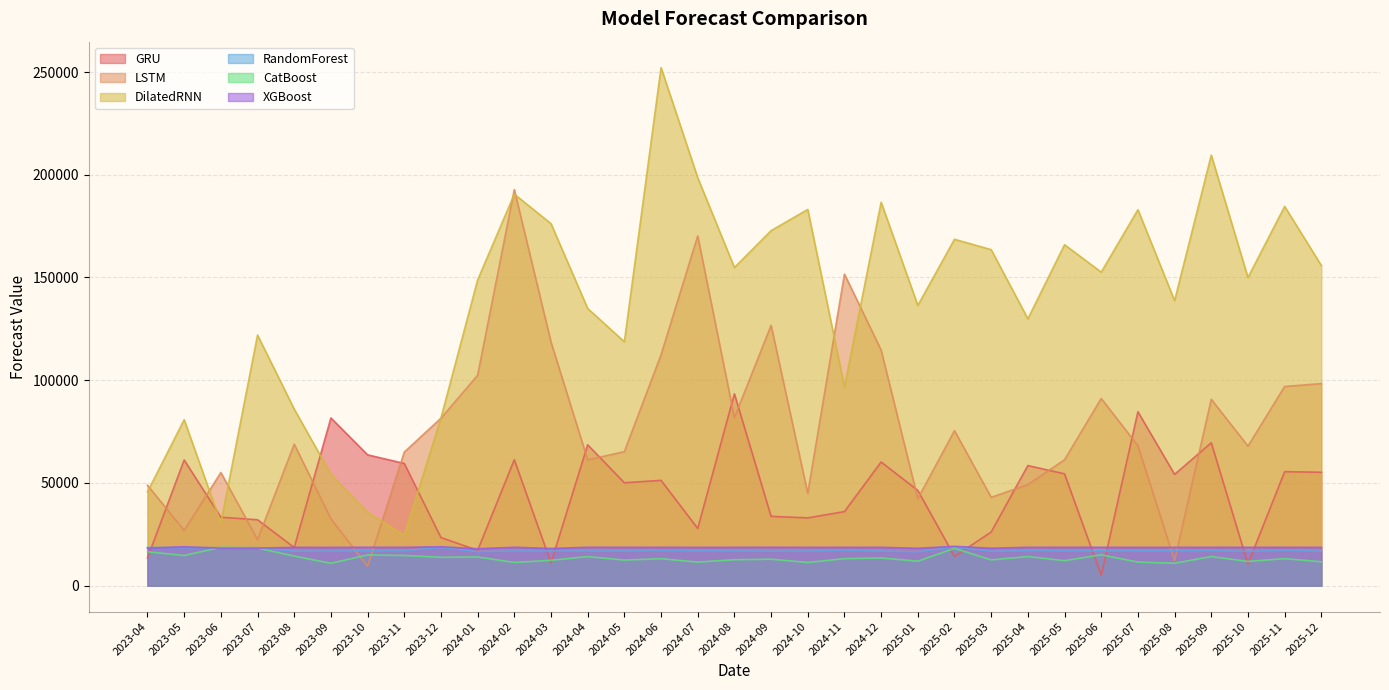

What is the difference between the highest and lowest values at 2025-06?

147537.7